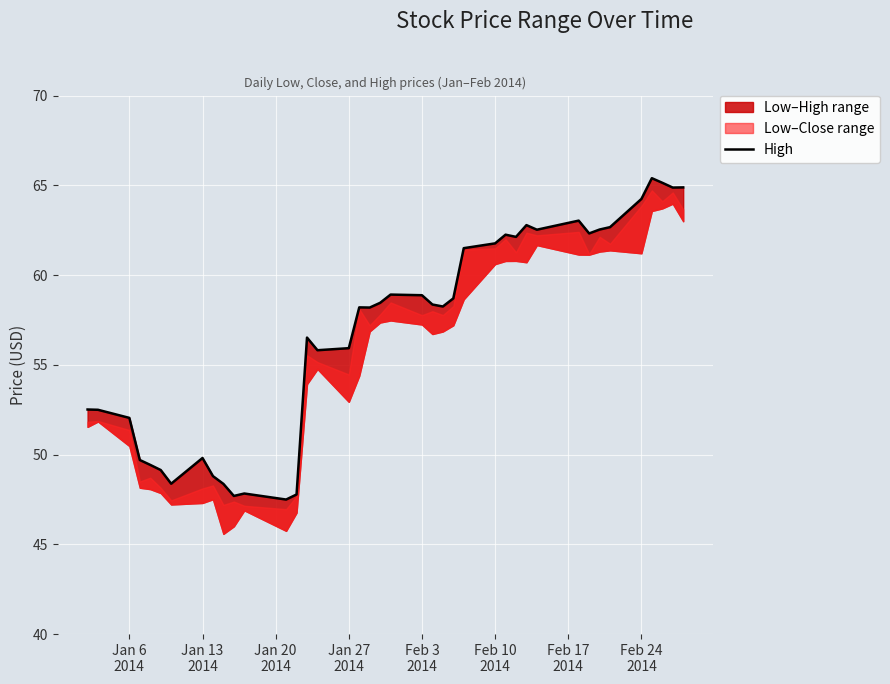

How many lines are shown in the chart?

1